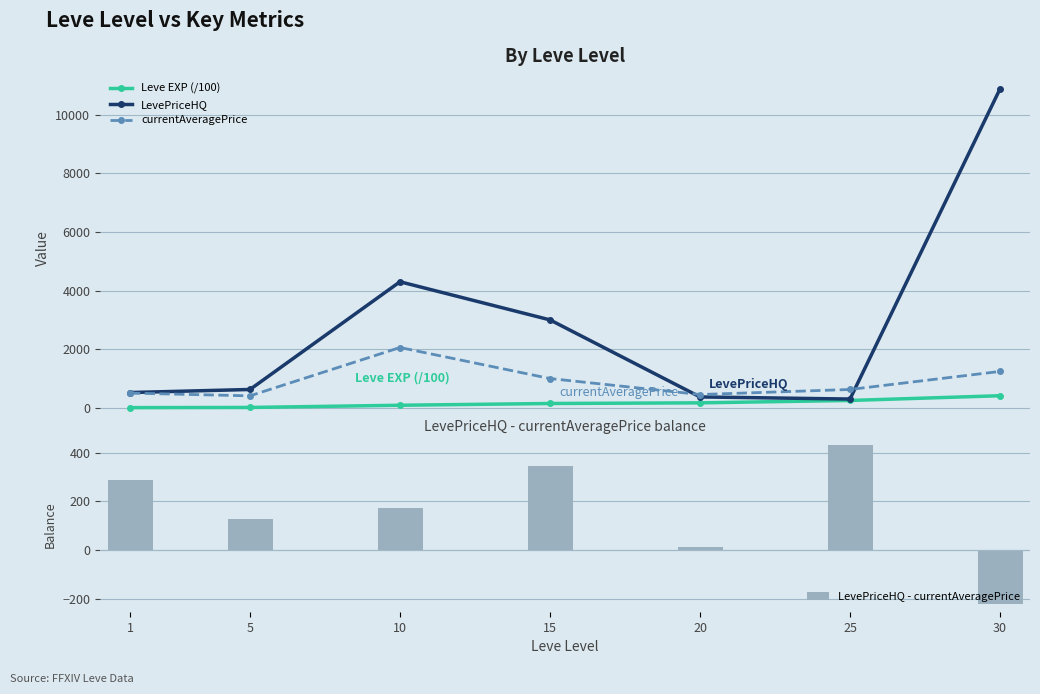

What is the minimum value shown in the chart?

-219.0